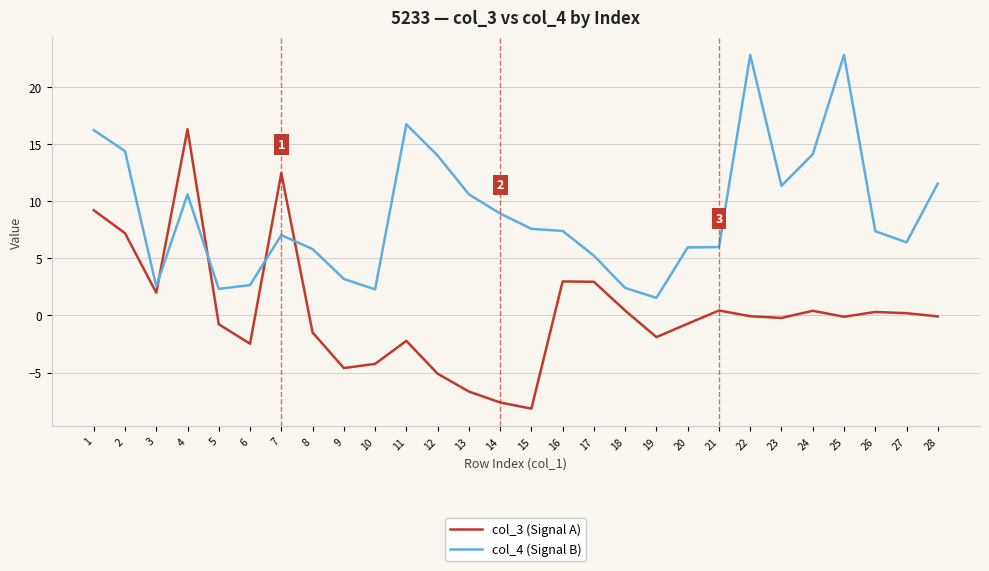

What are all the series names shown in the legend?

col_3 (Signal A), col_4 (Signal B)